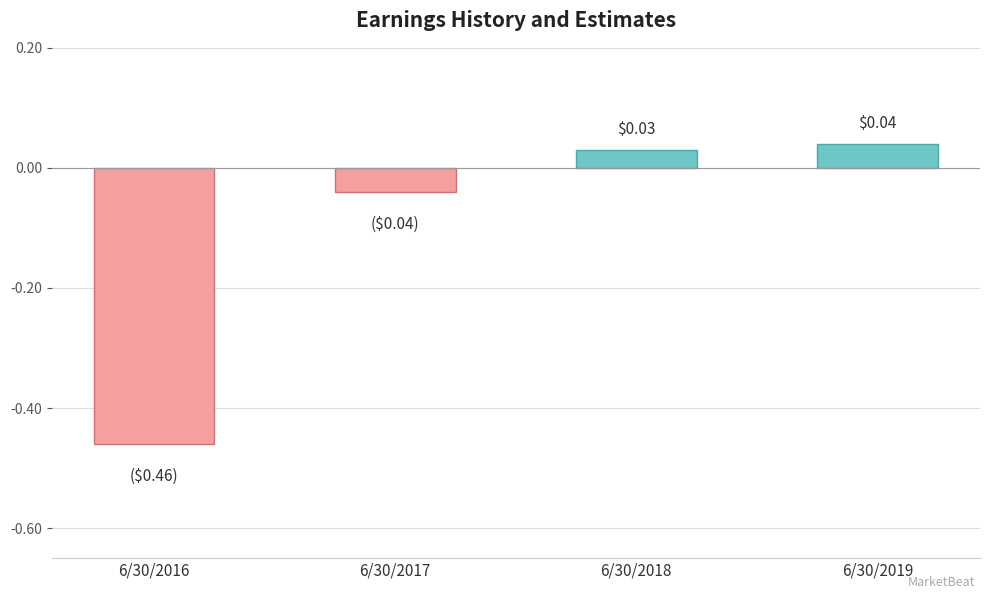

What is the difference between the maximum and minimum values?

0.5